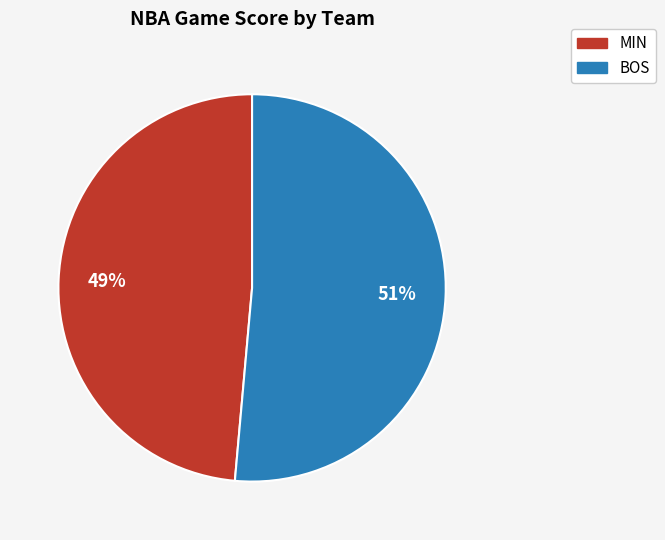

To the nearest percent, what is the average slice percentage?

50%